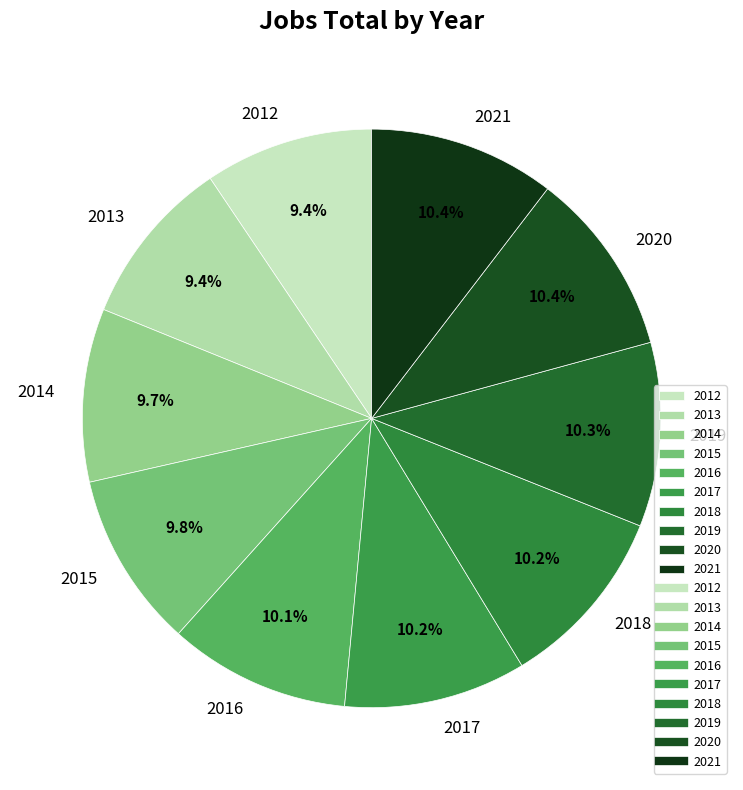

Approximately how many times larger is the value at 2021 compared to 2018?

1.0